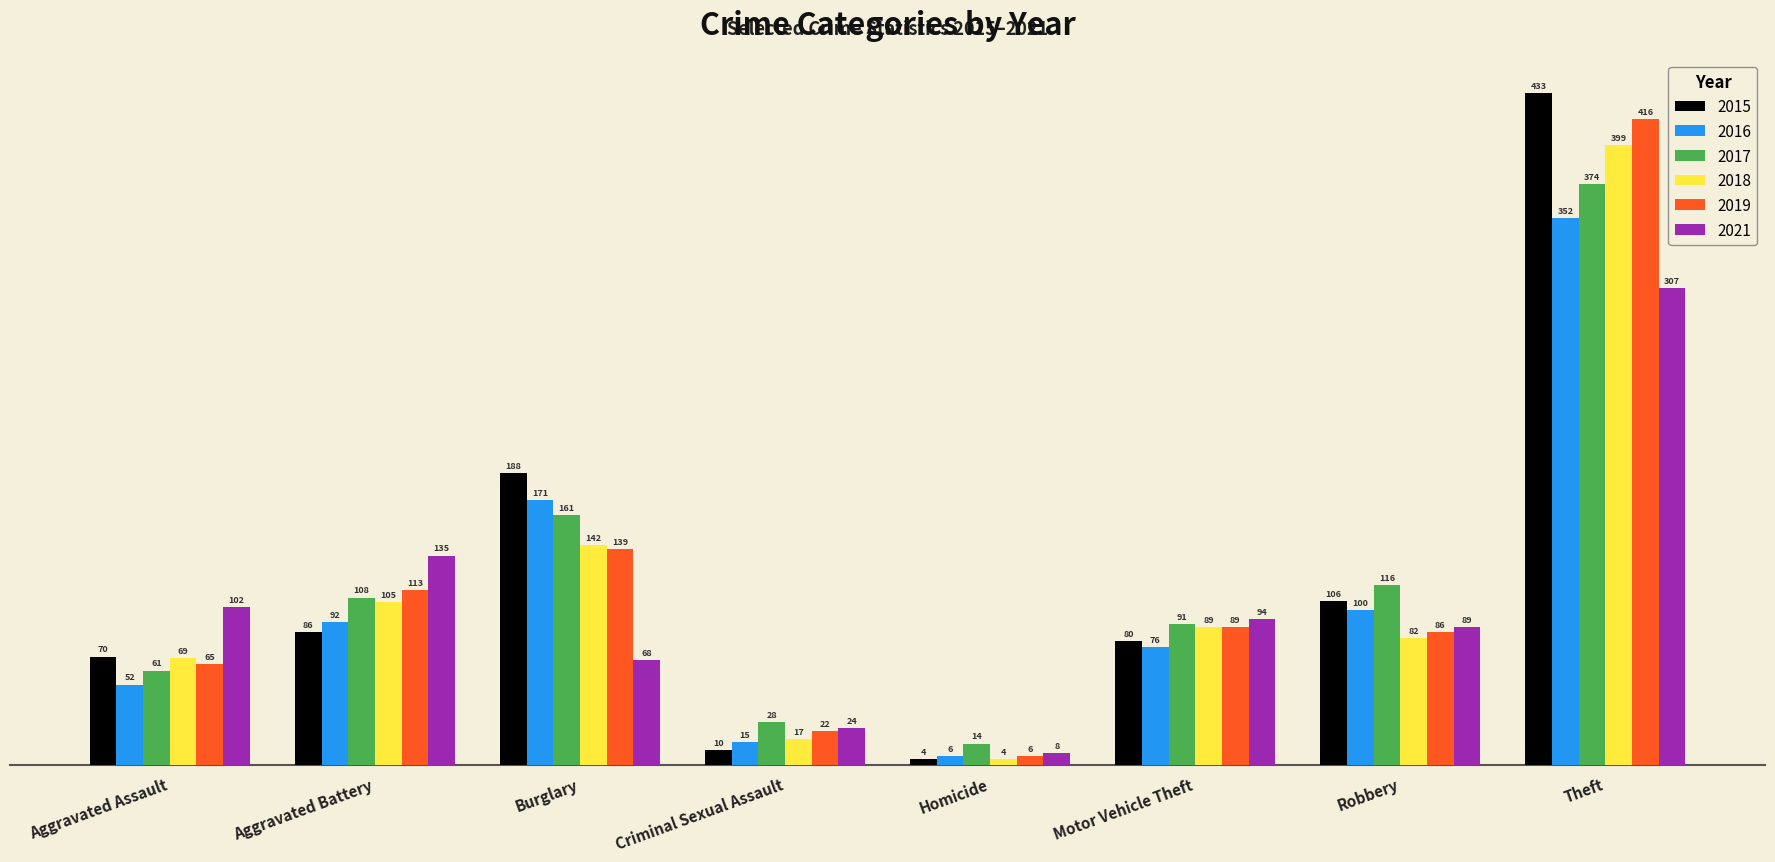

How many values in the 2016 series are below 92?

4